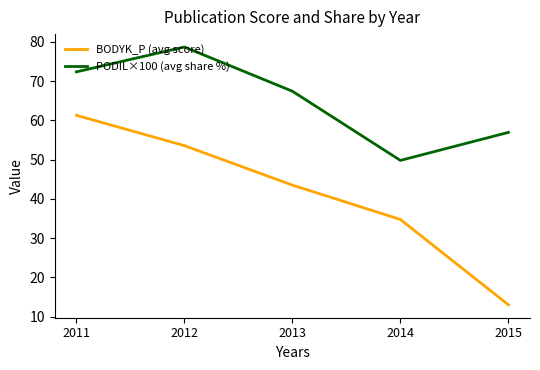

Rank the categories by PODIL×100 (avg share %) value from lowest to highest.

2014, 2015, 2013, 2011, 2012